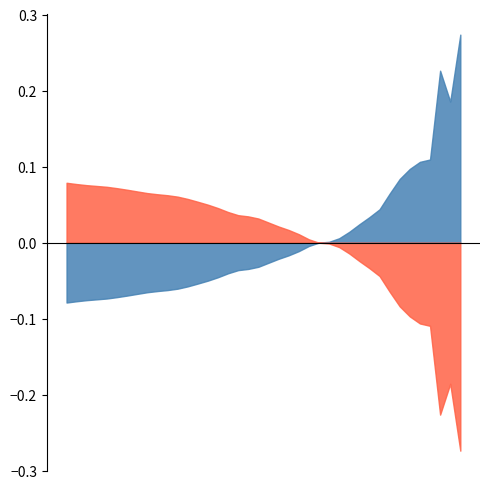

Which category has the lowest value in the loss series?

39